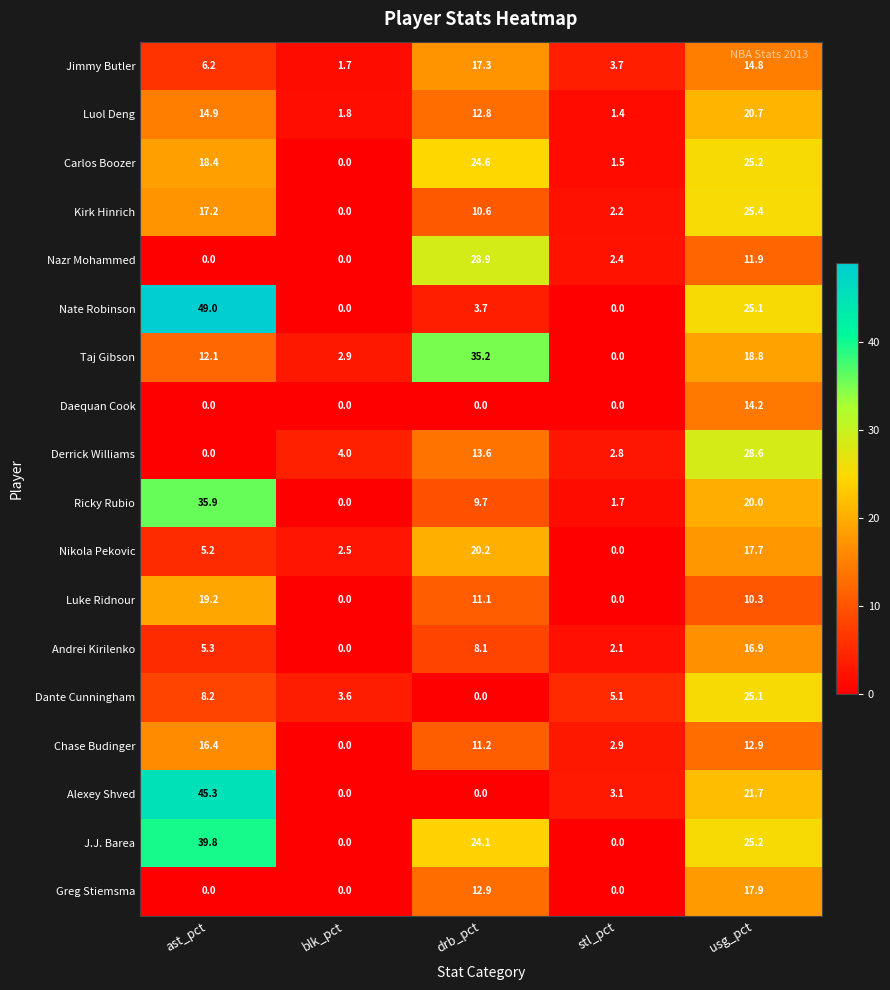

What is the sum of the J.J. Barea values at blk_pct and ast_pct?

39.8